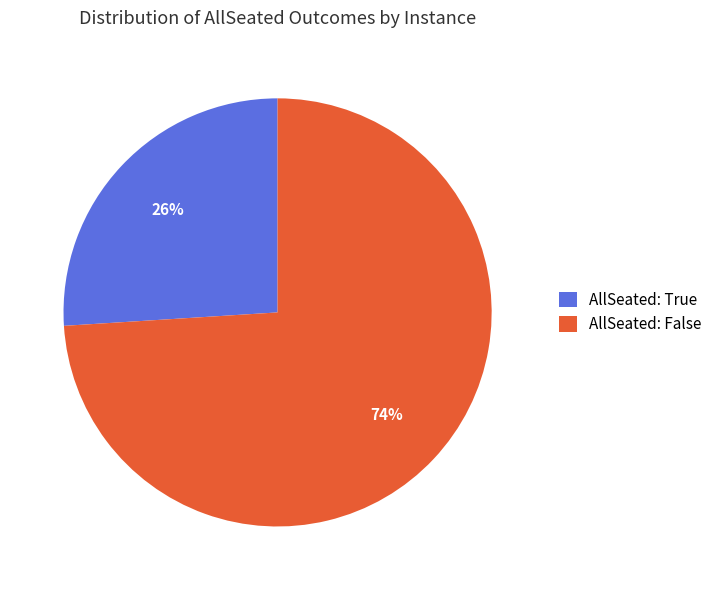

Combined, do AllSeated: True and AllSeated: False account for over 50%?

Yes